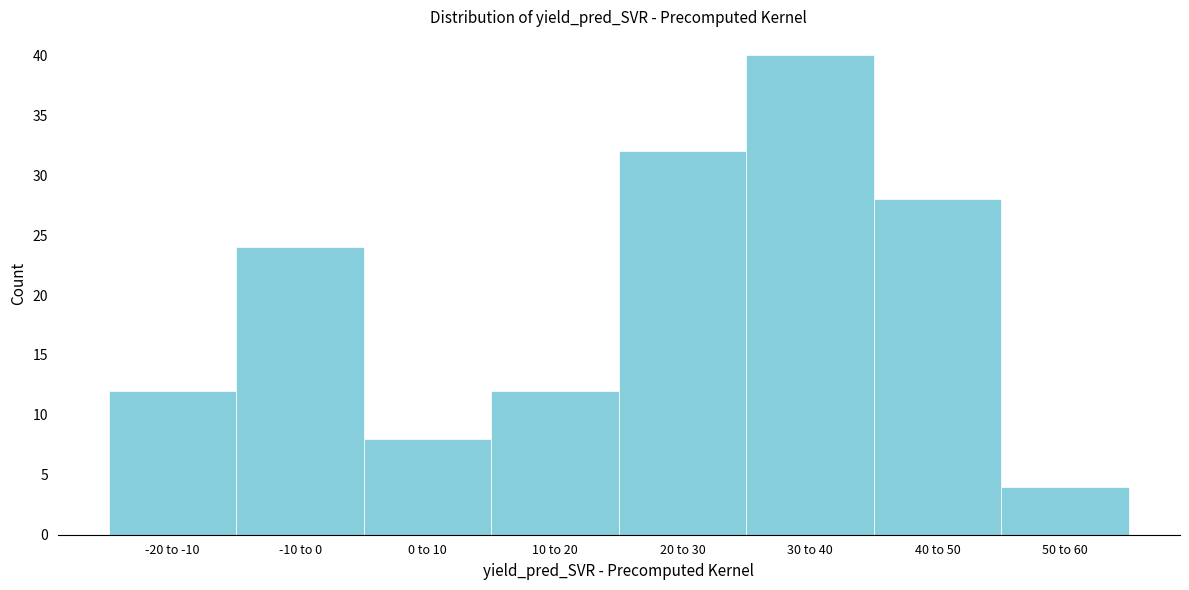

Reading right to left, what are all the values shown in this chart?

4	28	40	32	12	8	24	12